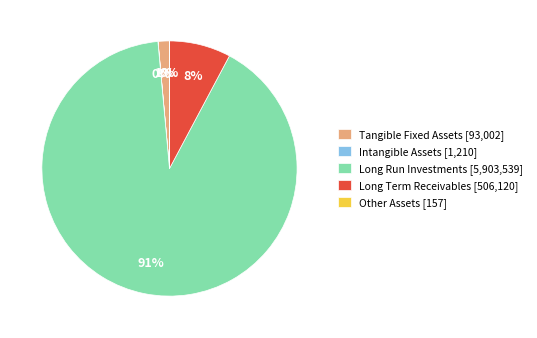

To the nearest percent, what is the average slice percentage?

20%